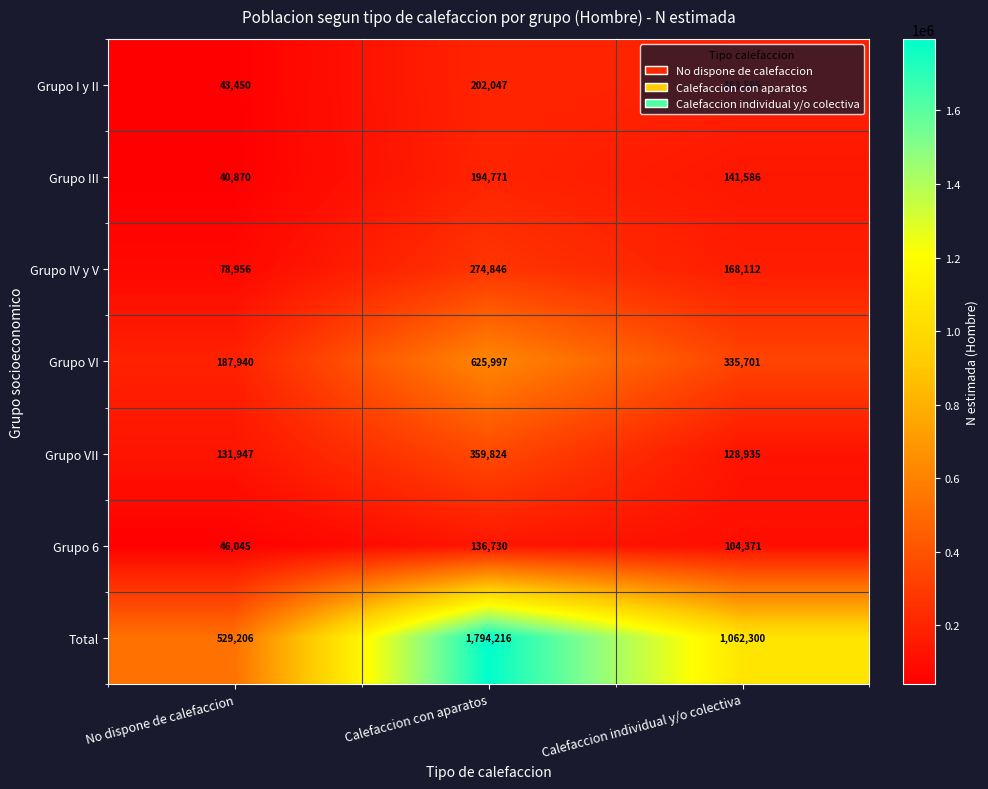

At which label is Total closest to 1161711?

Calefaccion individual y/o colectiva